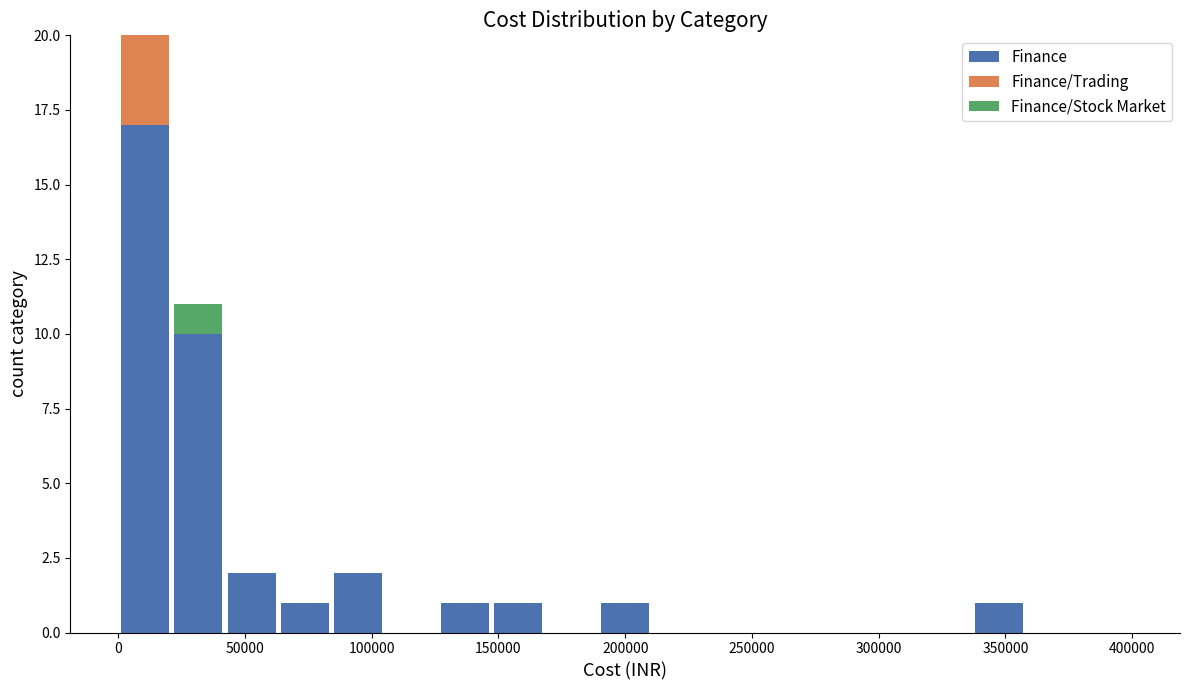

What is the maximum value for Finance?

17